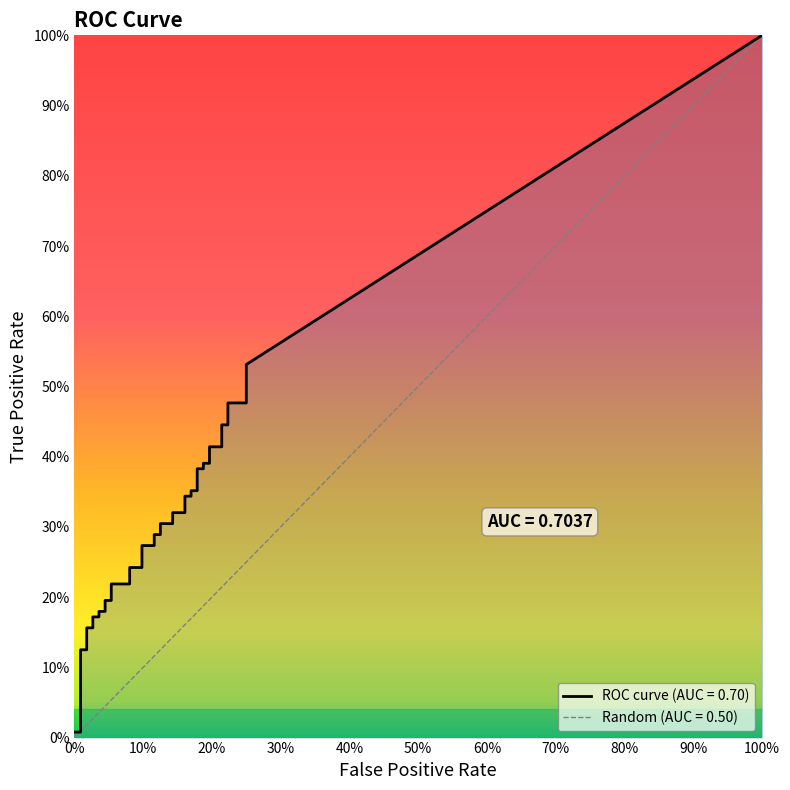

What is the label of the 12th point from the left?

11